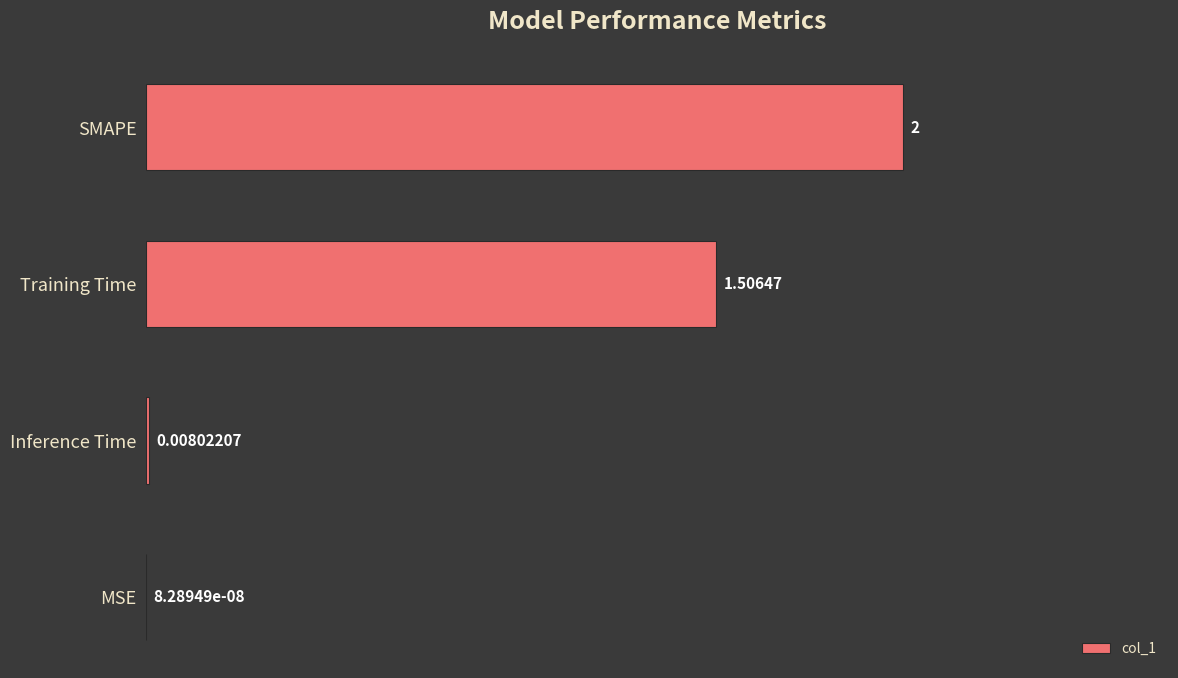

Which category has the highest value across all series?

SMAPE